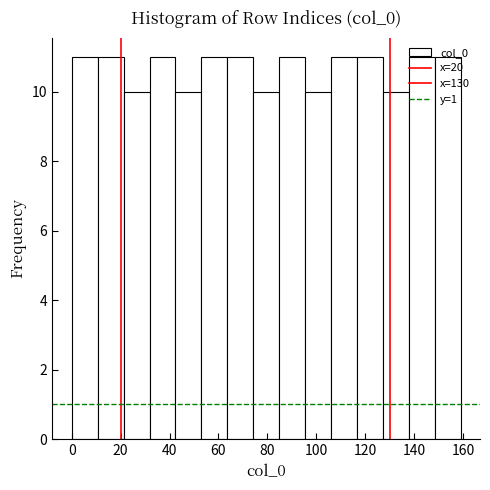

Reading left to right, transcribe this chart: for each bar, give the range it covers on the x-axis and its height. Neither the bar edges nor the heights are printed on the chart, so give them approximately, as read against the axes.

0.0 to 10.6: 11
10.6 to 21.2: 11
21.2 to 31.8: 10
31.8 to 42.4: 11
42.4 to 53.0: 10
53.0 to 63.6: 11
63.6 to 74.2: 11
74.2 to 84.8: 10
84.8 to 95.4: 11
95.4 to 106.0: 10
106.0 to 116.6: 11
116.6 to 127.2: 11
127.2 to 137.8: 10
137.8 to 148.4: 11
148.4 to 159.0: 11